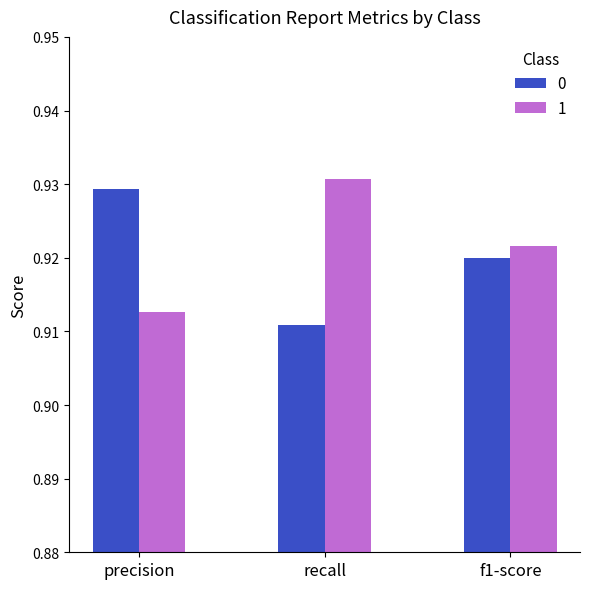

How many groups of bars are there?

3